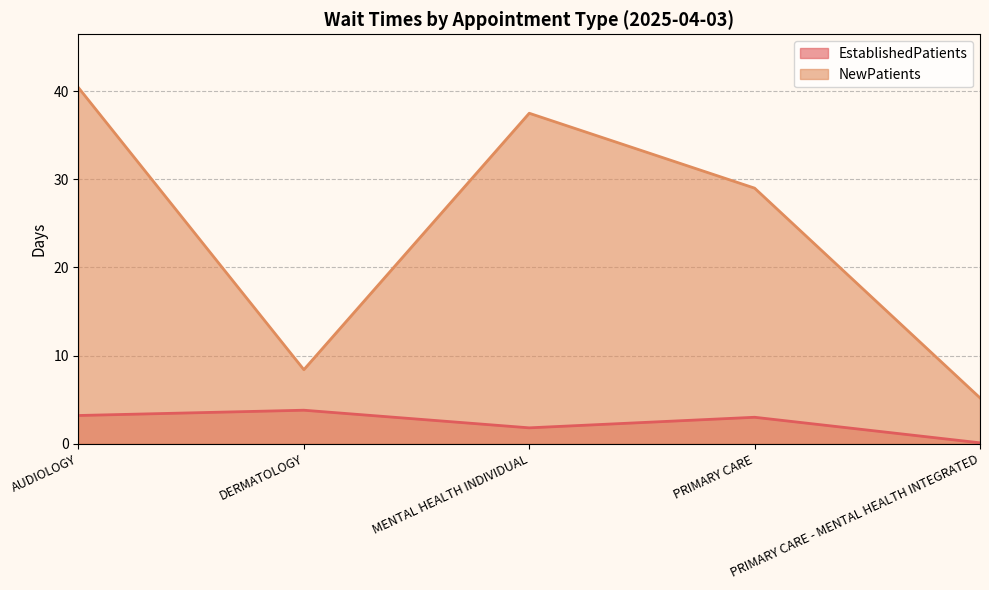

What is the minimum value shown in the chart?

0.1